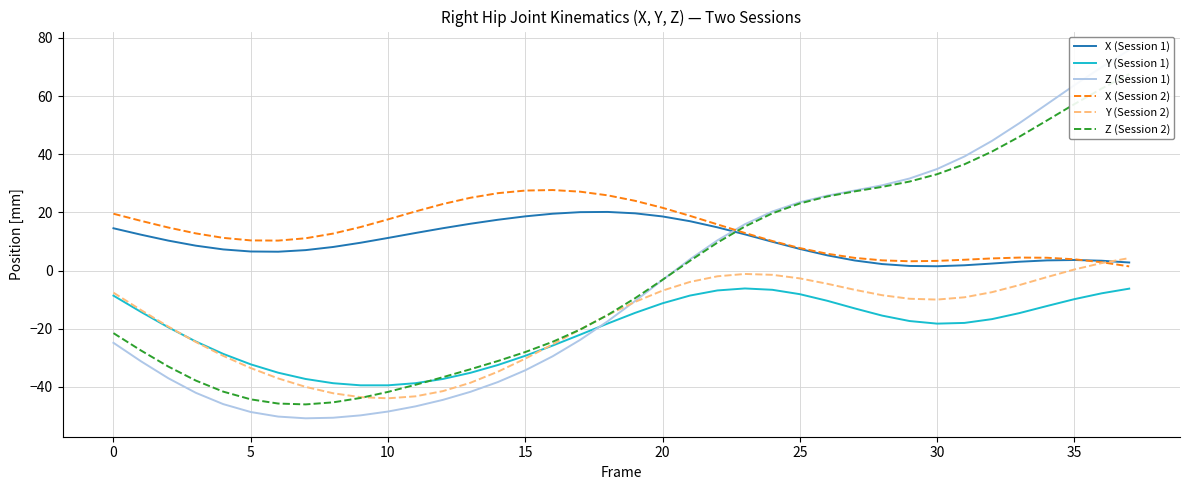

At which category is the sum across all series the highest?

37